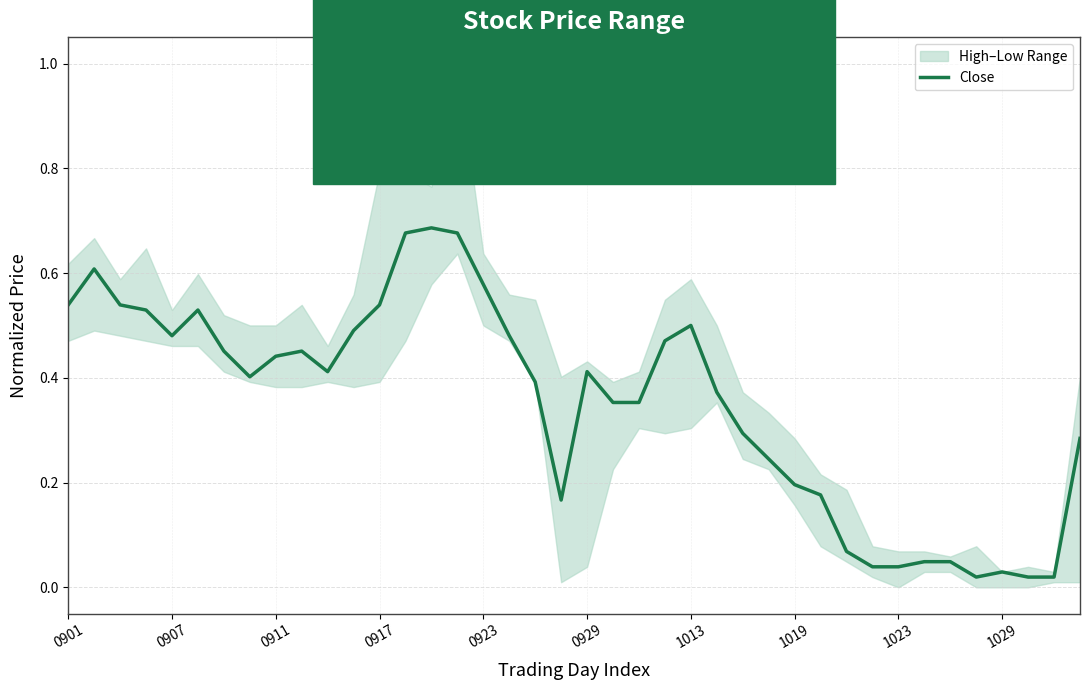

The value of Close at 1019 is 0.1. True or false?

False